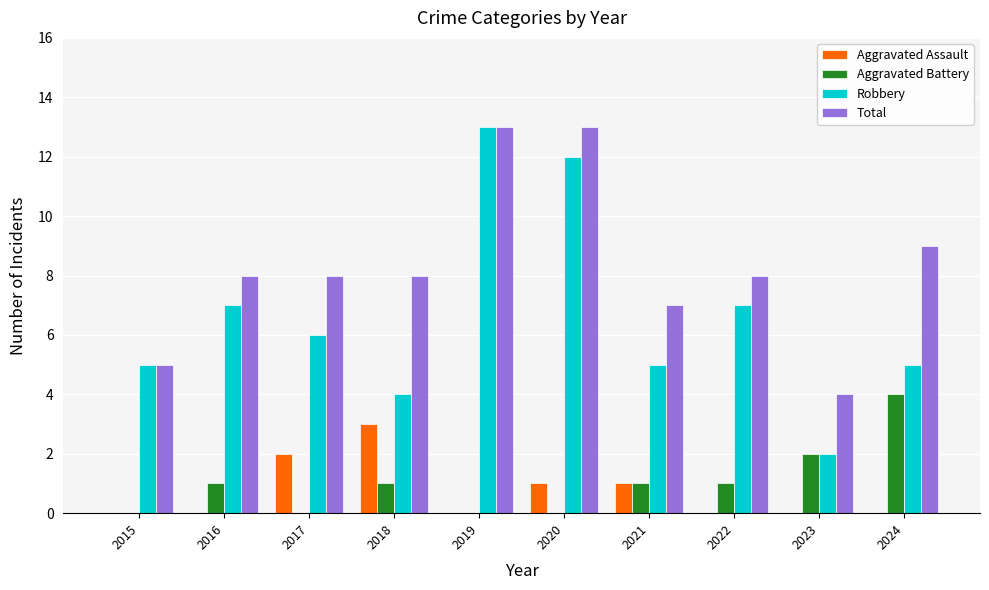

Which series has the largest total across all categories?

Total